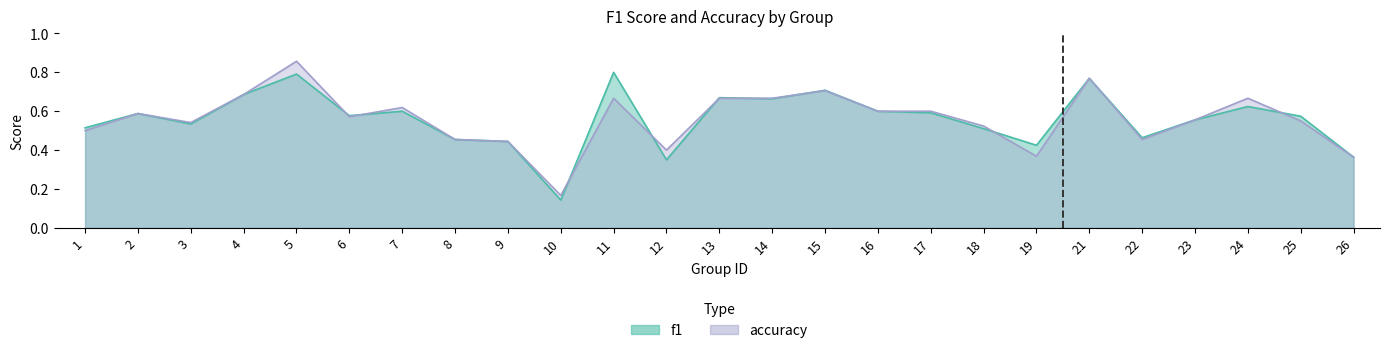

Which series ends up on top after the final intersection of f1 and accuracy?

f1